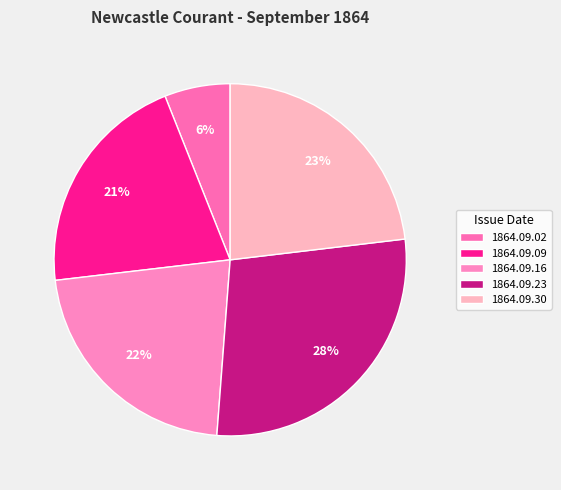

How many slices are in this pie chart?

5